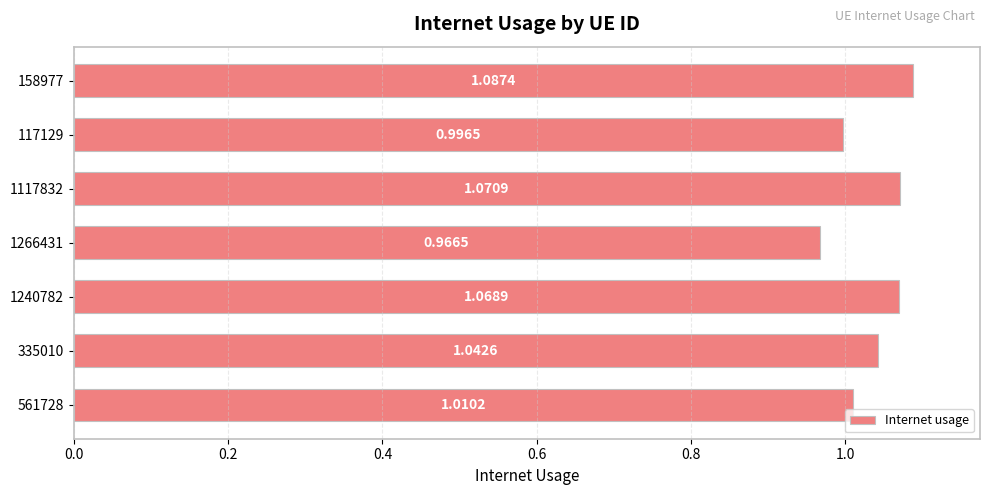

Which has a higher value, 1266431 or 1117832?

1117832